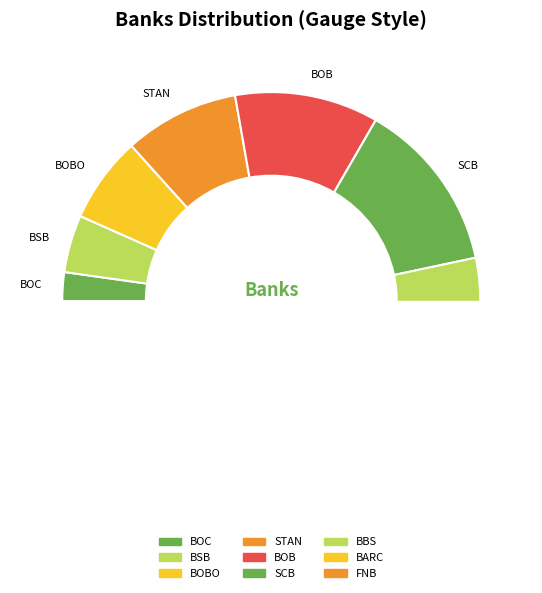

Between STAN and BARC, which is larger?

BARC